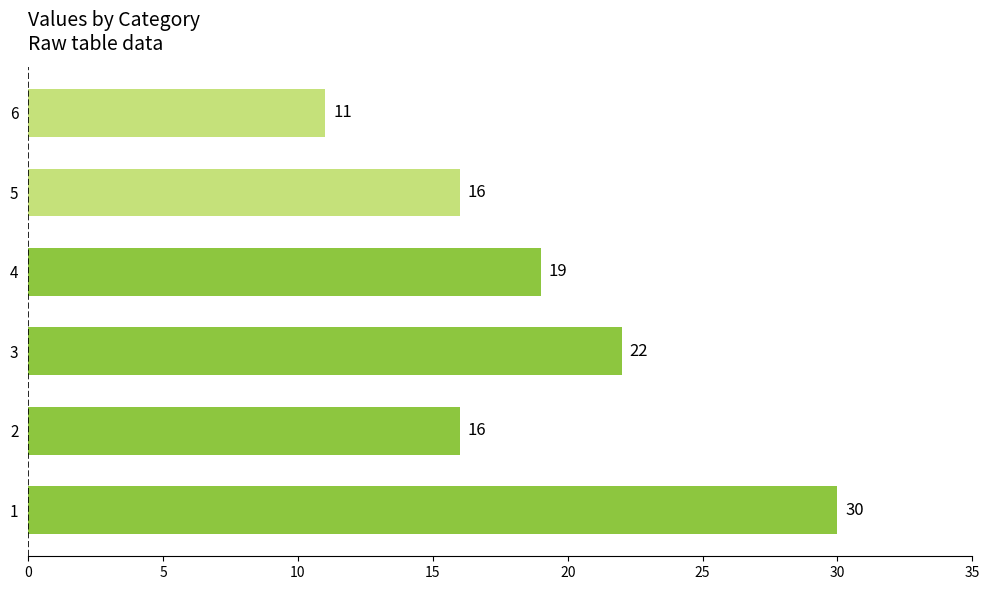

Where is the data nearest to the value 20?

4